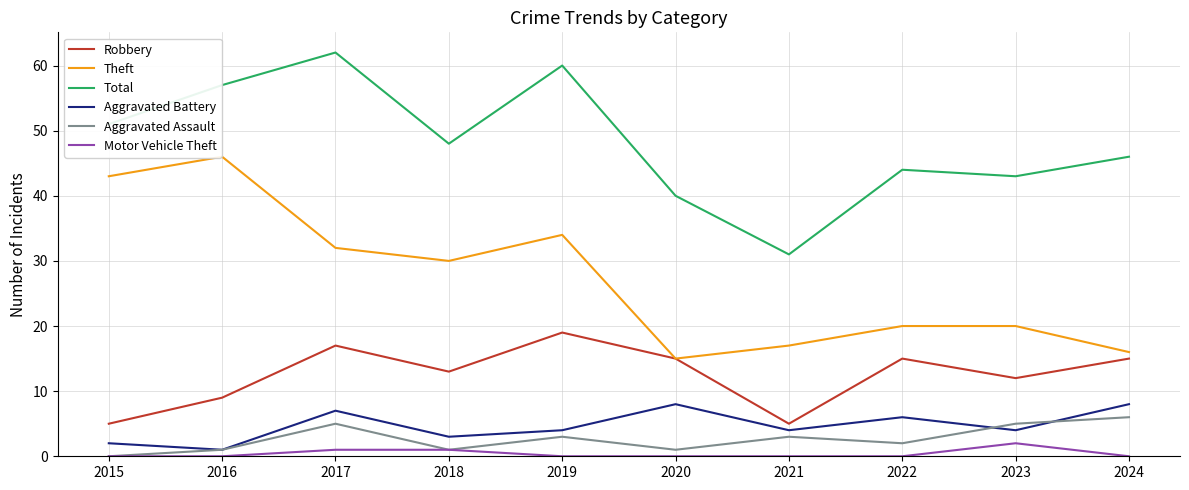

Count the Aggravated Assault values in the range 1 to 5.

8